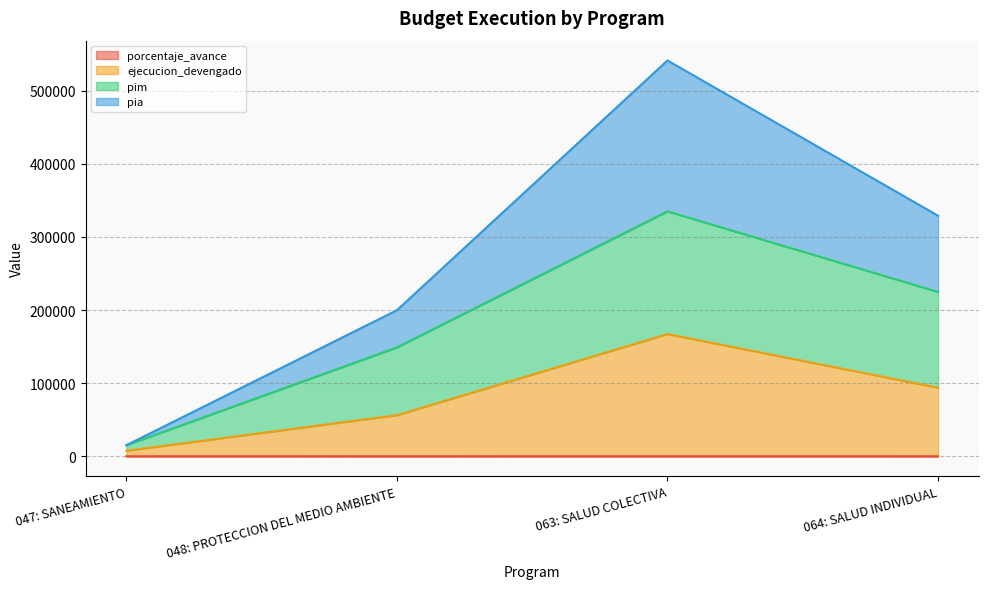

At which category is the sum across all series the highest?

063: SALUD COLECTIVA